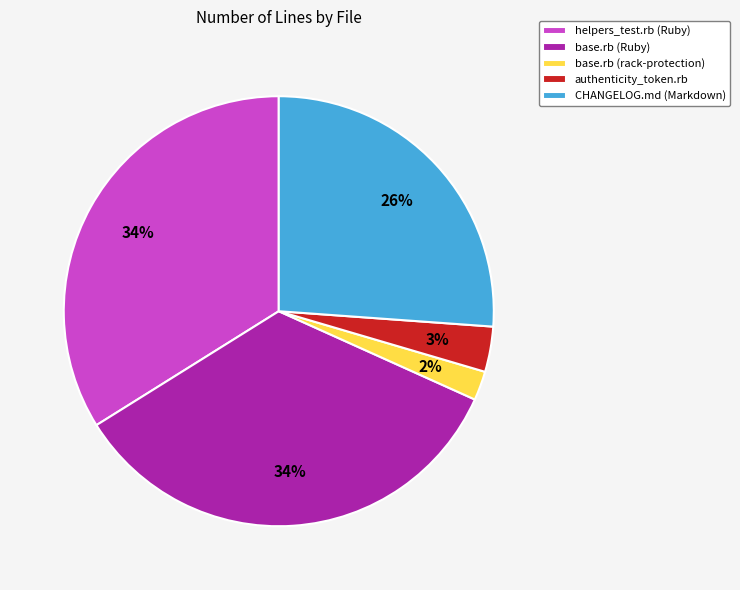

To the nearest percent, what portion does helpers_test.rb (Ruby) represent?

34%